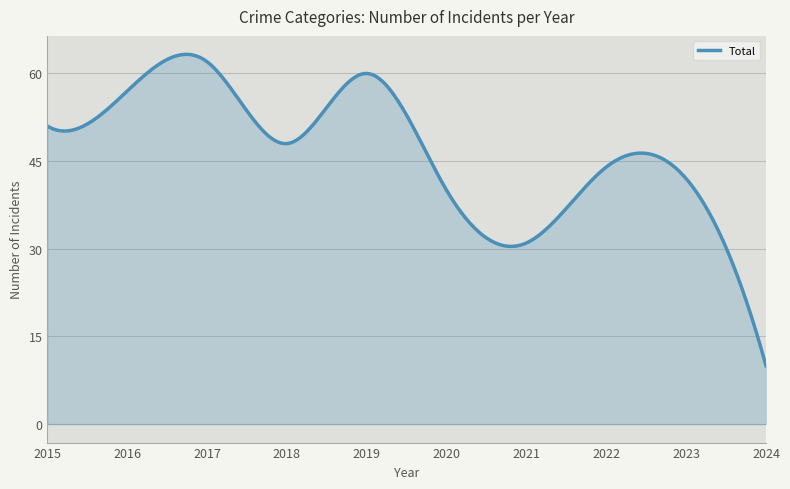

What is the greatest value displayed?

63.3